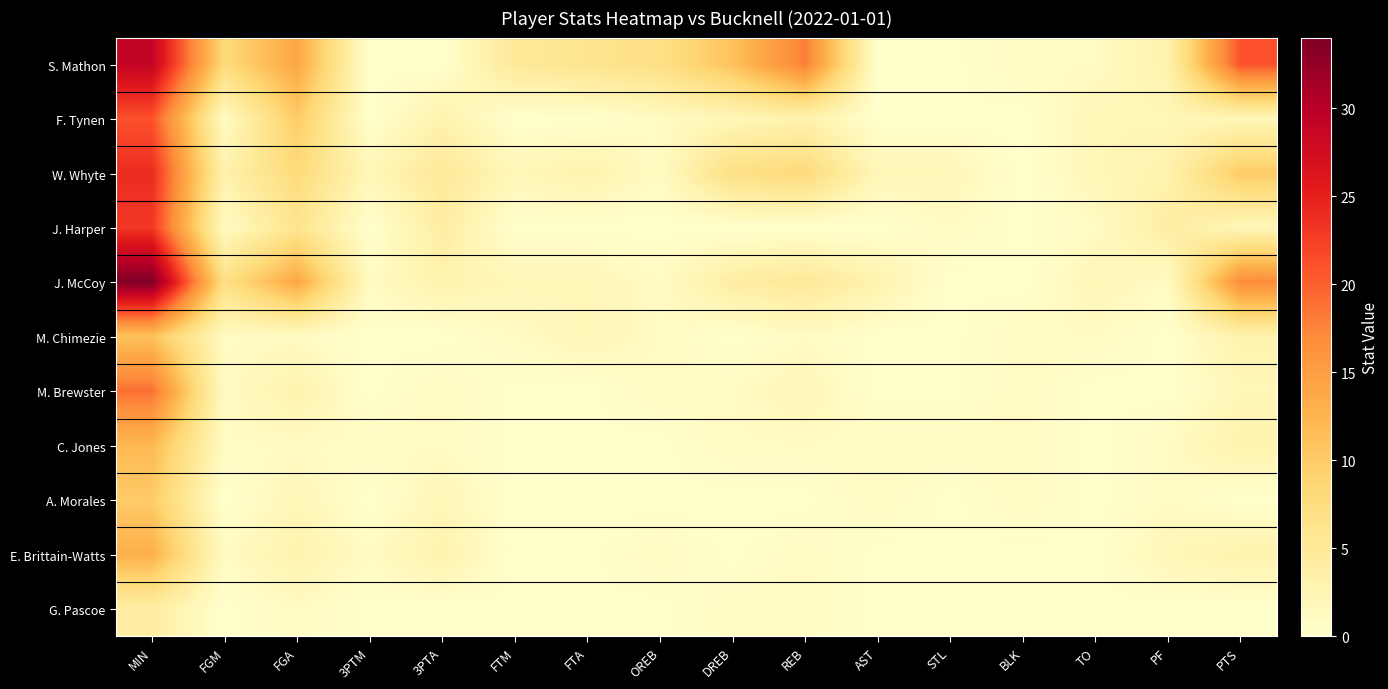

List the series in order of their peak value, highest first.

J. McCoy, S. Mathon, W. Whyte, J. Harper, F. Tynen, M. Brewster, E. Brittain-Watts, C. Jones, M. Chimezie, A. Morales, G. Pascoe